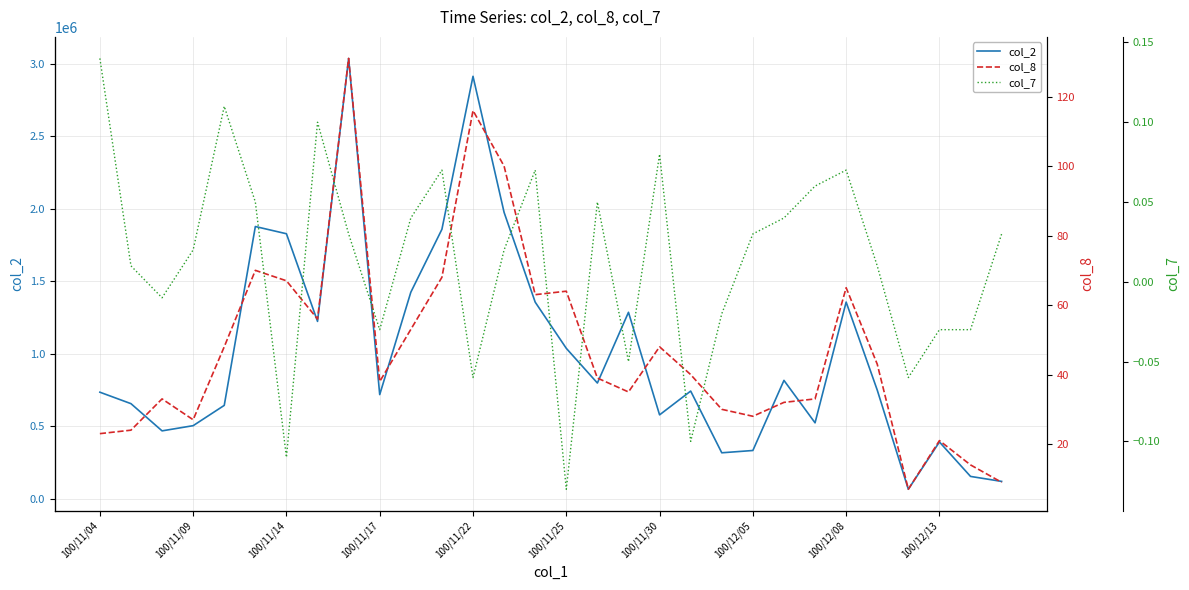

The col_8 series shows 40.7 at 11. True or false?

False